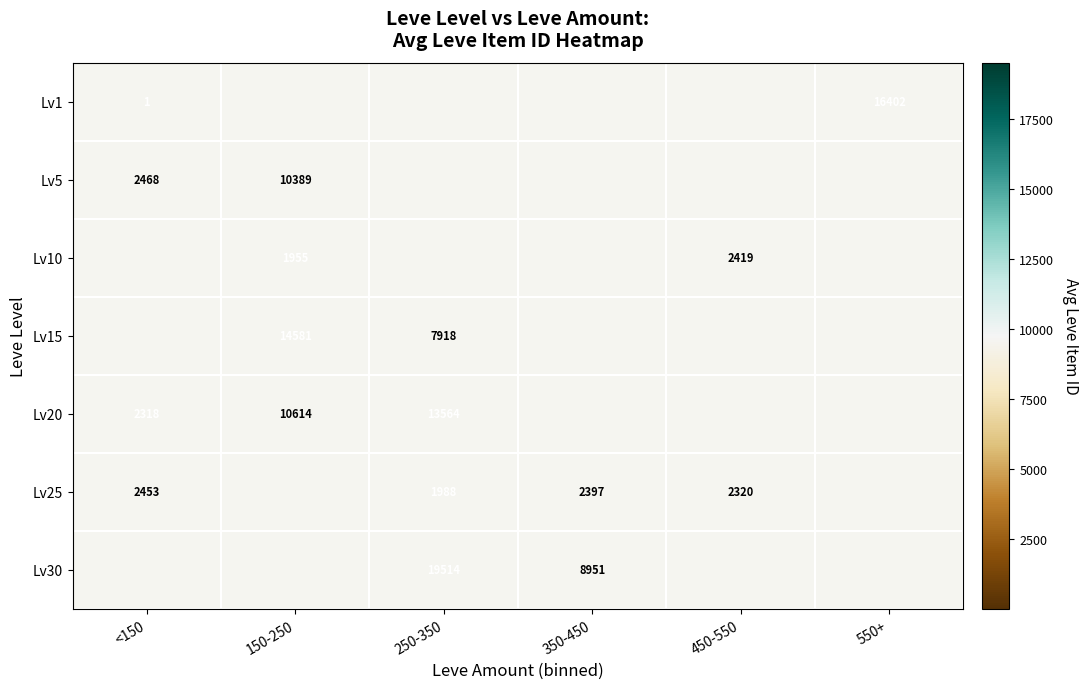

Is it true that Lv30 equals 10196 at 250-350?

False